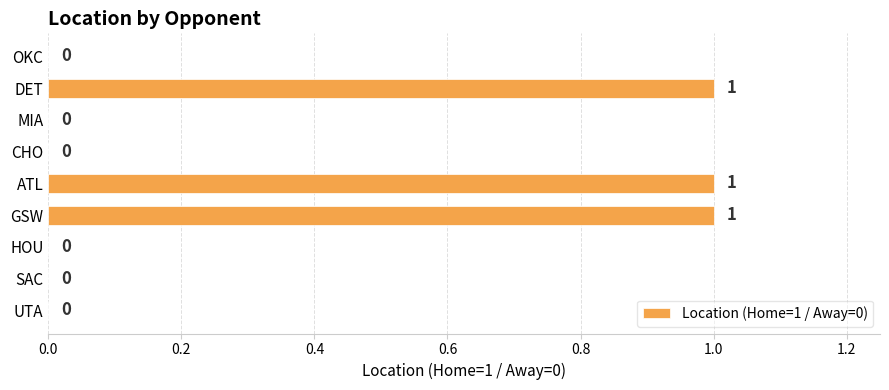

How many data points are above 0?

3